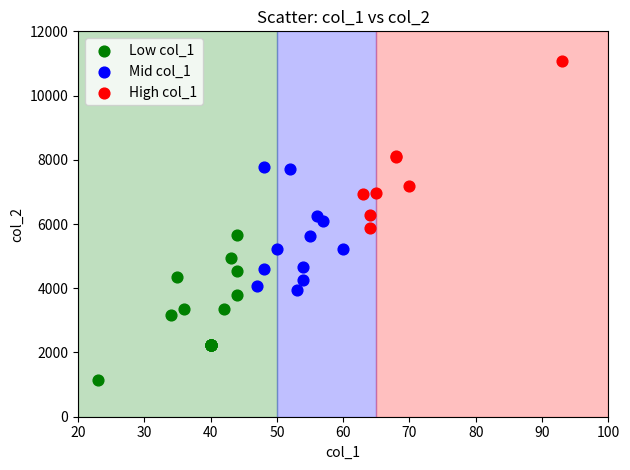

Which series reaches the maximum Y coordinate?

High col_1